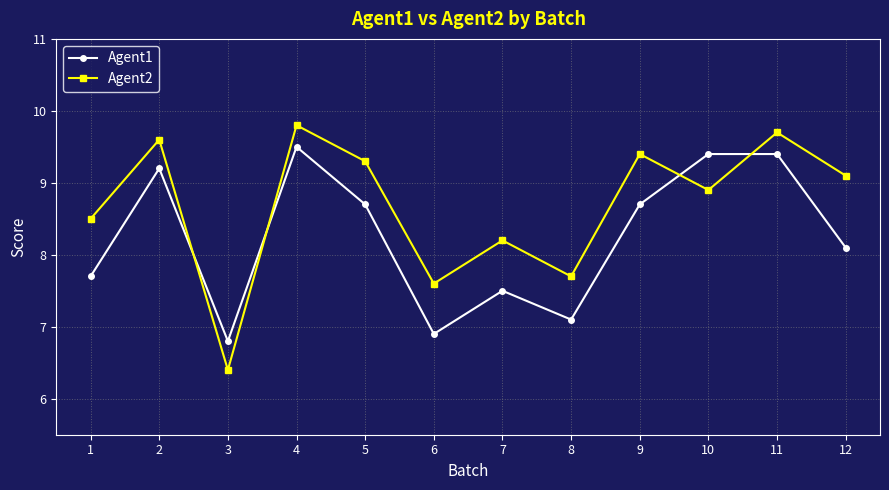

Is it true that Agent1 equals 2.0 at 8?

False